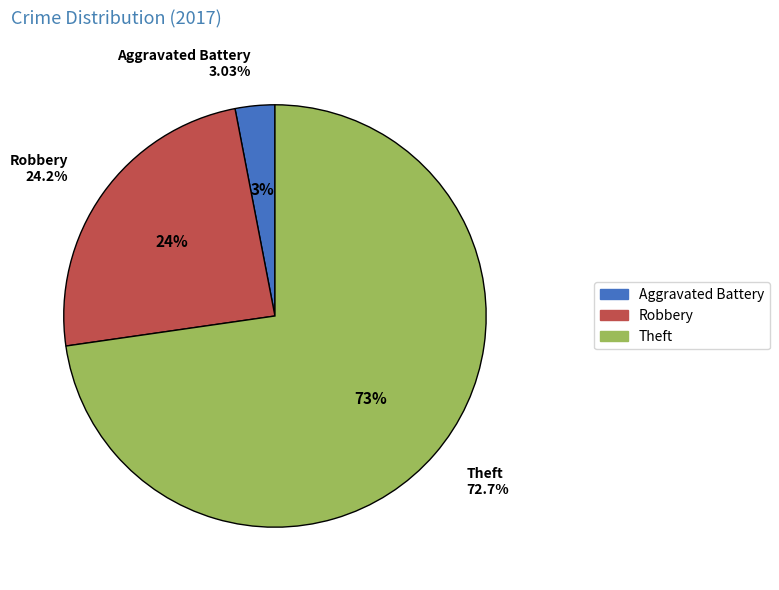

Do Robbery and Theft together represent more than half of the pie?

Yes